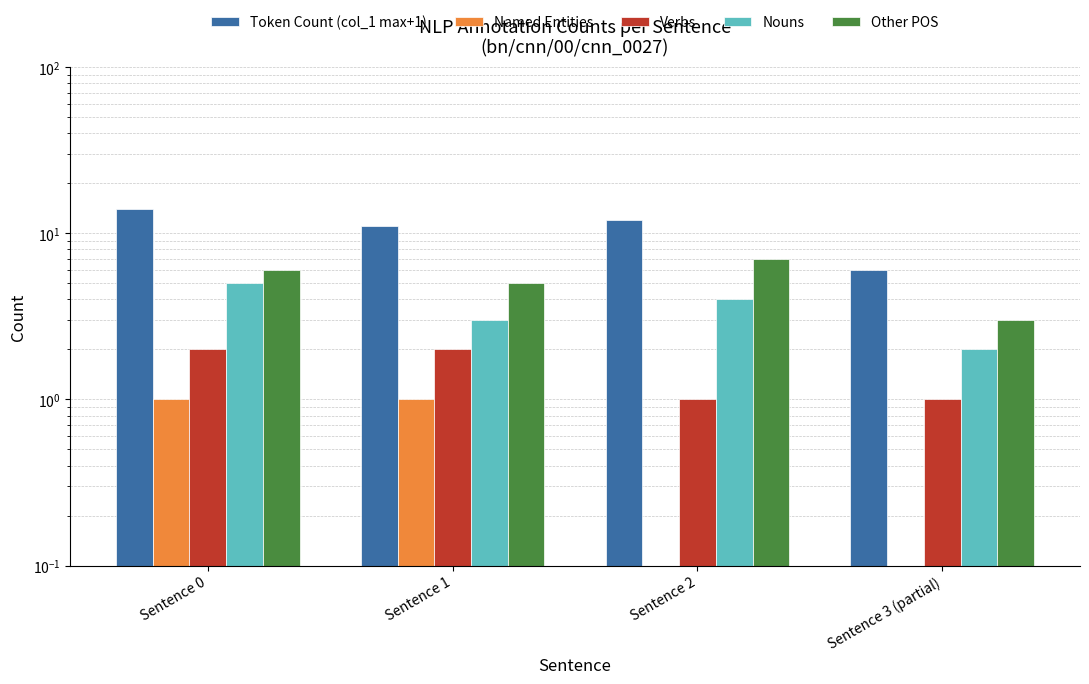

What are all the series names shown in the legend?

Token Count (col_1 max+1), Named Entities, Verbs, Nouns, Other POS